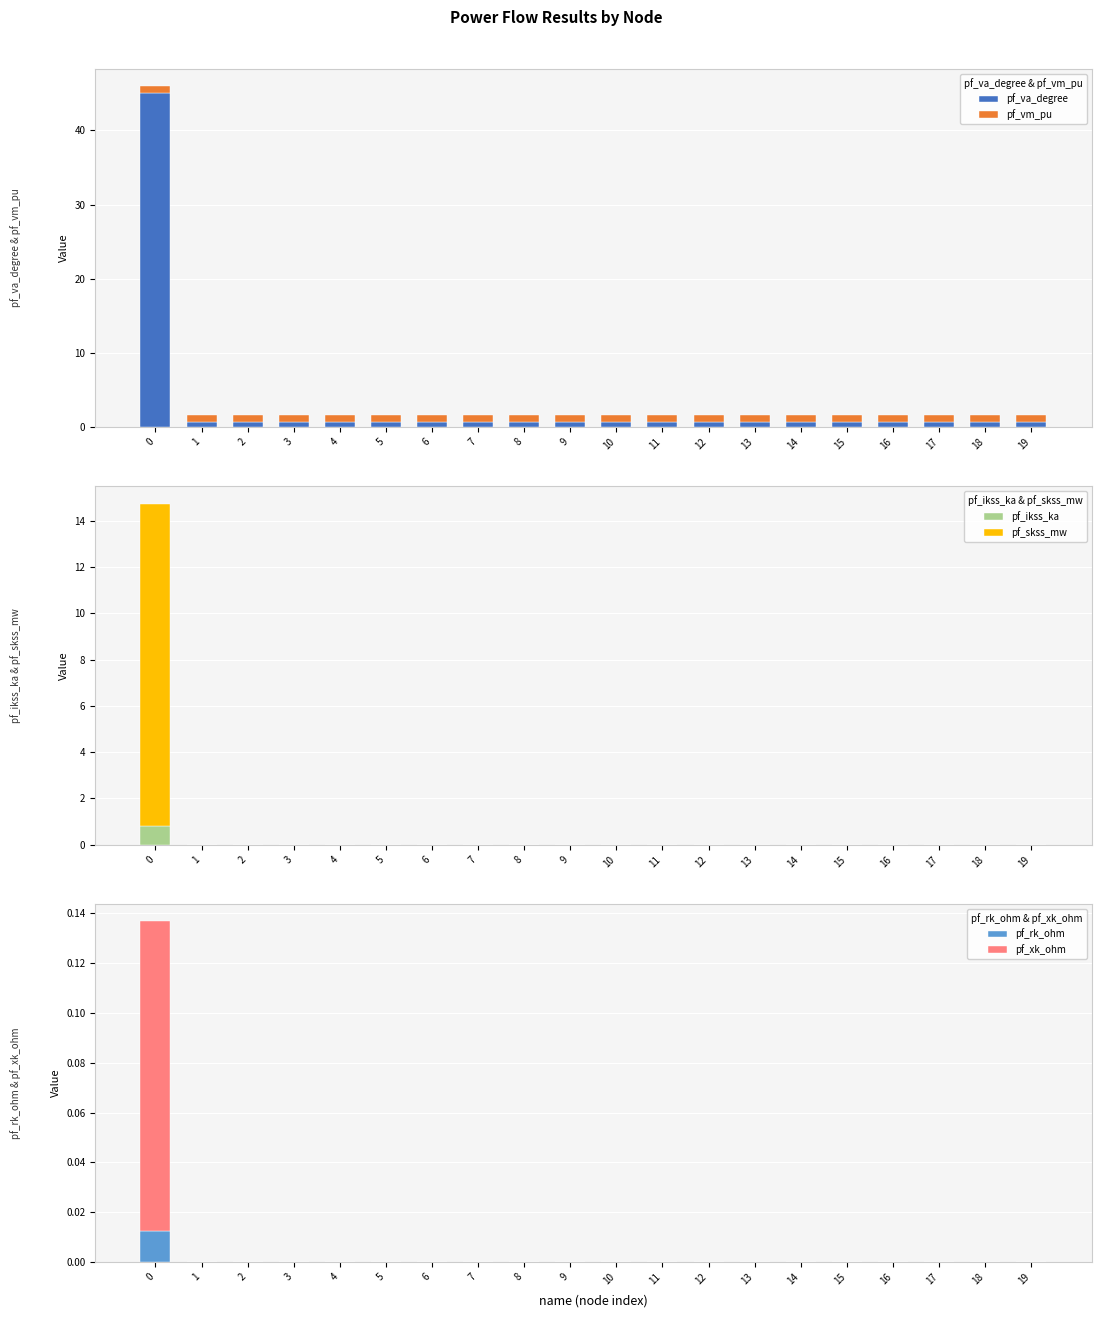

Reading left to right, transcribe all the data shown in this chart.

pf_va_degree: 0=45.0	1=0.6	2=0.6	3=0.6	4=0.6	5=0.6	6=0.6	7=0.6	8=0.6	9=0.6	10=0.6	11=0.6	12=0.6	13=0.6	14=0.6	15=0.6	16=0.6	17=0.6	18=0.6	19=0.6
pf_vm_pu: 0=1.0	1=1.0	2=1.0	3=1.0	4=1.0	5=1.0	6=1.0	7=1.0	8=1.0	9=1.0	10=1.0	11=1.0	12=1.0	13=1.0	14=1.0	15=1.0	16=1.0	17=1.0	18=1.0	19=1.0
pf_ikss_ka: 0=0.8	1=0.0	2=0.0	3=0.0	4=0.0	5=0.0	6=0.0	7=0.0	8=0.0	9=0.0	10=0.0	11=0.0	12=0.0	13=0.0	14=0.0	15=0.0	16=0.0	17=0.0	18=0.0	19=0.0
pf_skss_mw: 0=14.0	1=0.0	2=0.0	3=0.0	4=0.0	5=0.0	6=0.0	7=0.0	8=0.0	9=0.0	10=0.0	11=0.0	12=0.0	13=0.0	14=0.0	15=0.0	16=0.0	17=0.0	18=0.0	19=0.0
pf_rk_ohm: 0=0.0	1=0.0	2=0.0	3=0.0	4=0.0	5=0.0	6=0.0	7=0.0	8=0.0	9=0.0	10=0.0	11=0.0	12=0.0	13=0.0	14=0.0	15=0.0	16=0.0	17=0.0	18=0.0	19=0.0
pf_xk_ohm: 0=0.1	1=0.0	2=0.0	3=0.0	4=0.0	5=0.0	6=0.0	7=0.0	8=0.0	9=0.0	10=0.0	11=0.0	12=0.0	13=0.0	14=0.0	15=0.0	16=0.0	17=0.0	18=0.0	19=0.0